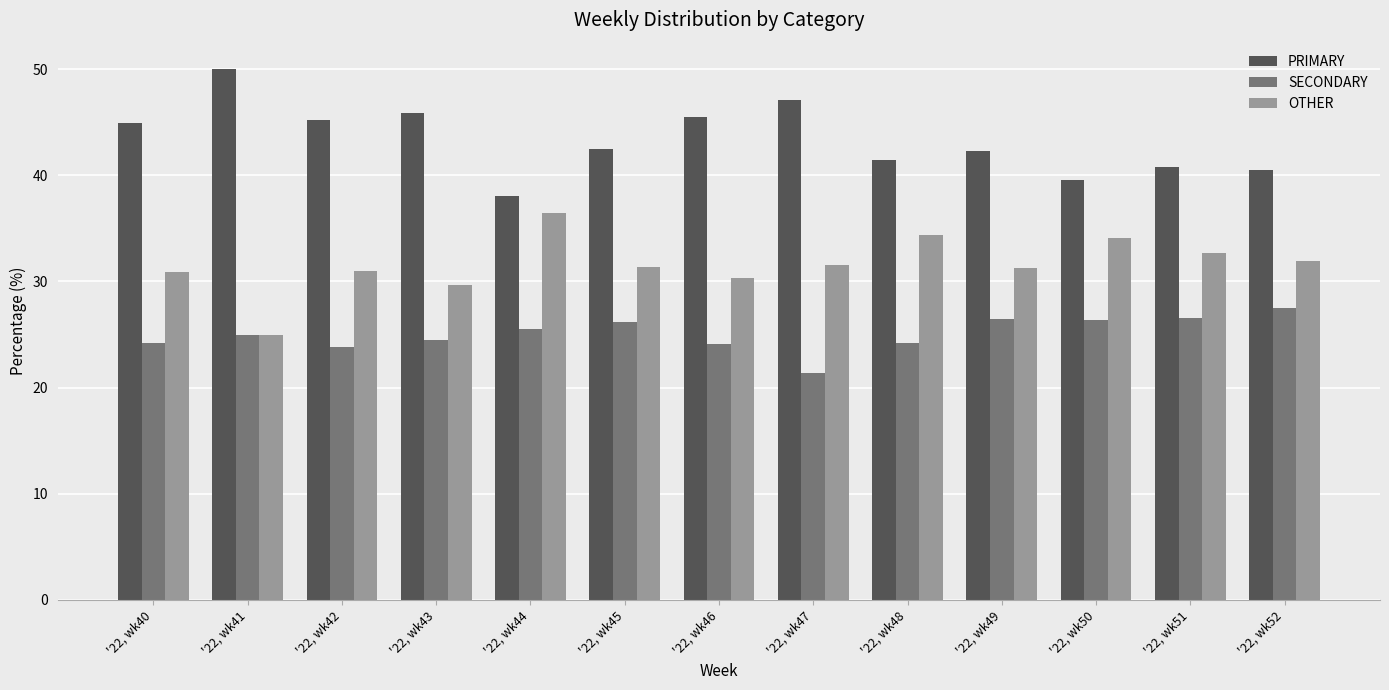

What is the maximum value for PRIMARY?

50.0